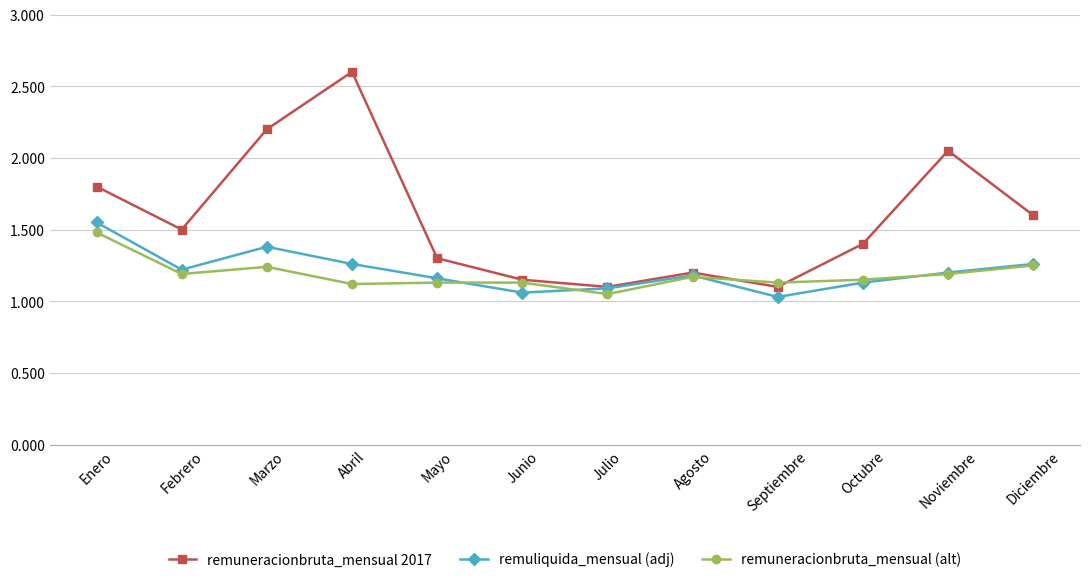

What are all the series names shown in the legend?

remuneracionbruta_mensual 2017, remuliquida_mensual (adj), remuneracionbruta_mensual (alt)